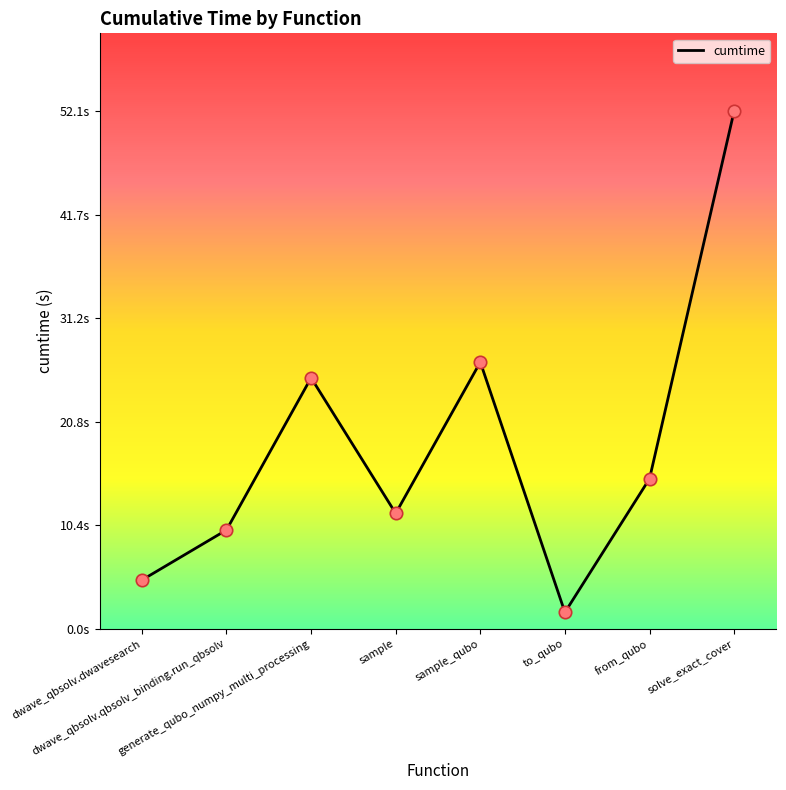

Which has a higher value, dwave_qbsolv.qbsolv_binding.run_qbsolv or generate_qubo_numpy_multi_processing?

generate_qubo_numpy_multi_processing